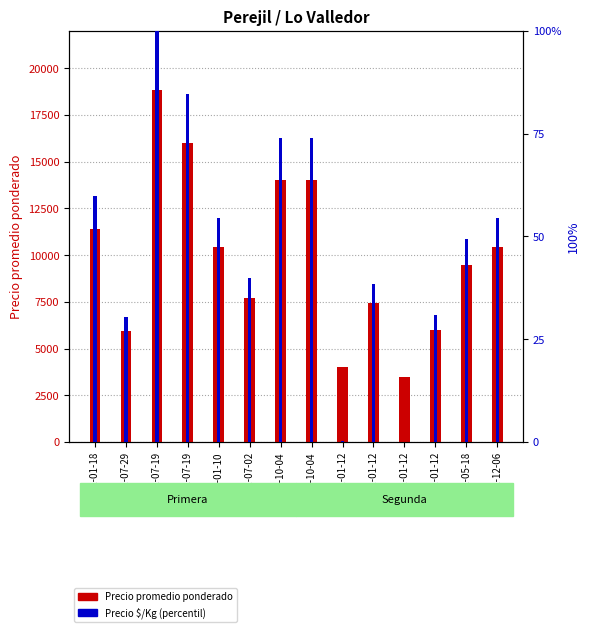

What is the label of the 13th bar from the right?

2021-07-29